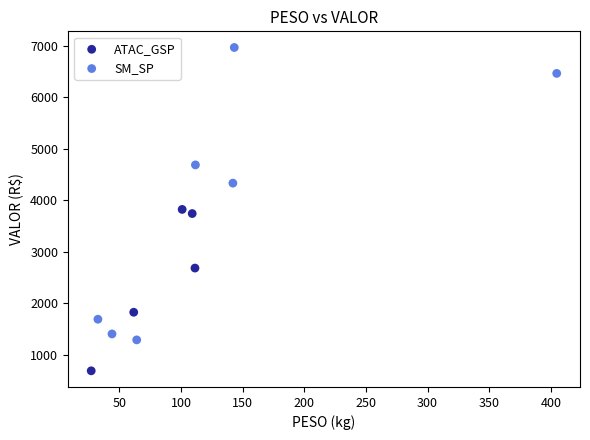

Which series contains the highest Y value?

SM_SP